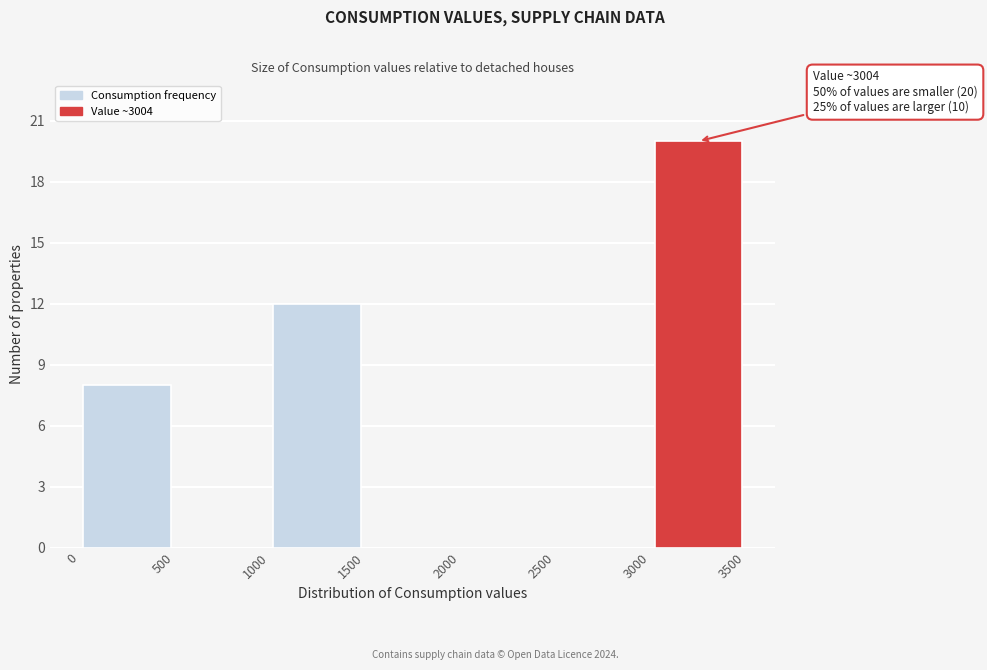

Which range on the x-axis has the tallest bar?

3000 to 3500